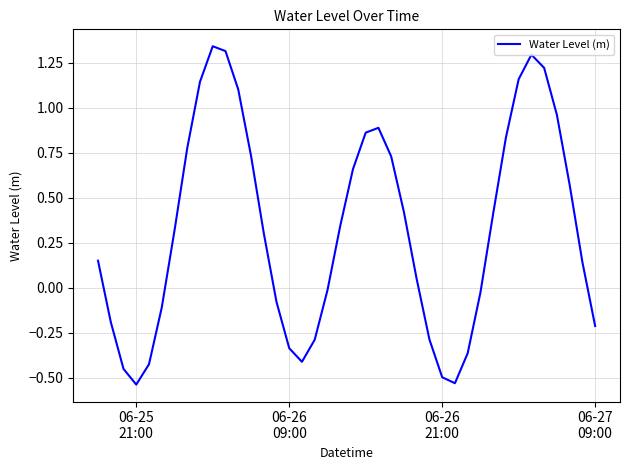

Reading left to right, transcribe all the data shown in this chart.

0.2	-0.2	-0.5	-0.5	-0.4	-0.1	0.3	0.8	1.1	1.3	1.3	1.1	0.7	0.3	-0.1	-0.3	-0.4	-0.3	-0.0	0.3	0.7	0.9	0.9	0.7	0.4	0.0	-0.3	-0.5	-0.5	-0.4	-0.0	0.4	0.8	1.2	1.3	1.2	1.0	0.6	0.1	-0.2